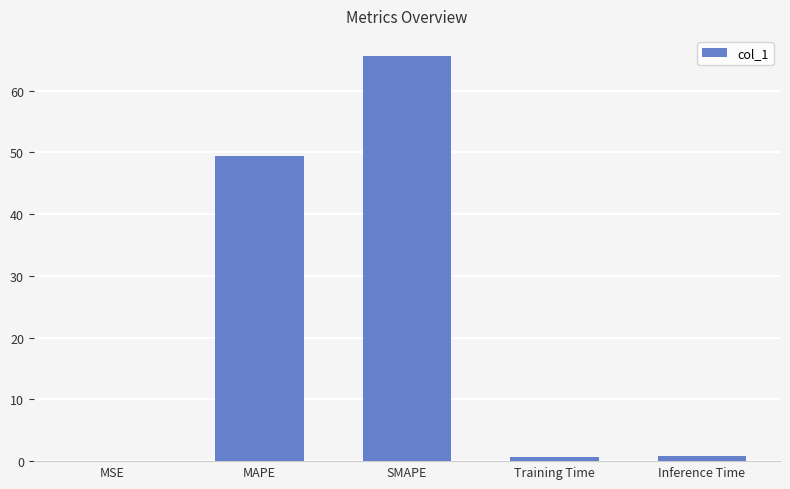

What is the sum of all values?

116.5